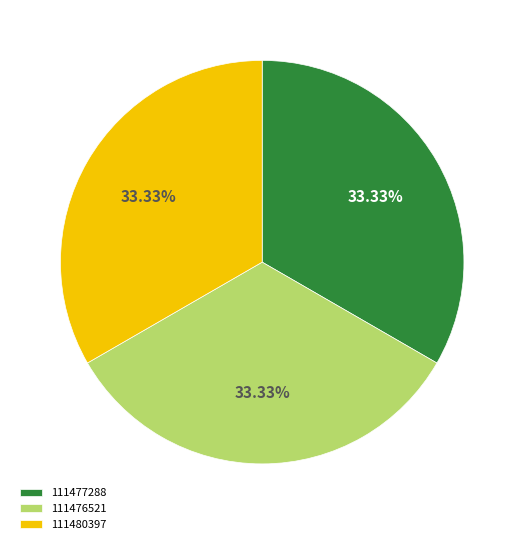

To the nearest percent, what portion does 111480397 represent?

33%